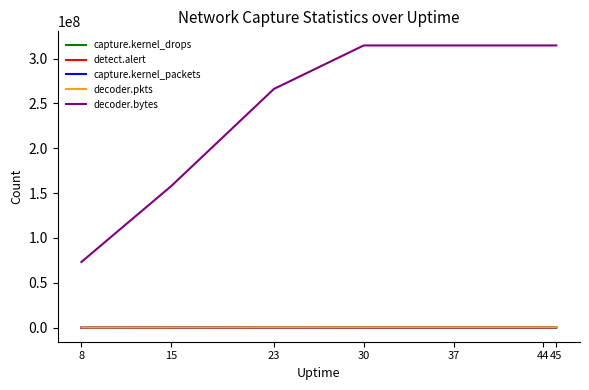

Which series has the largest total across all categories?

decoder.bytes